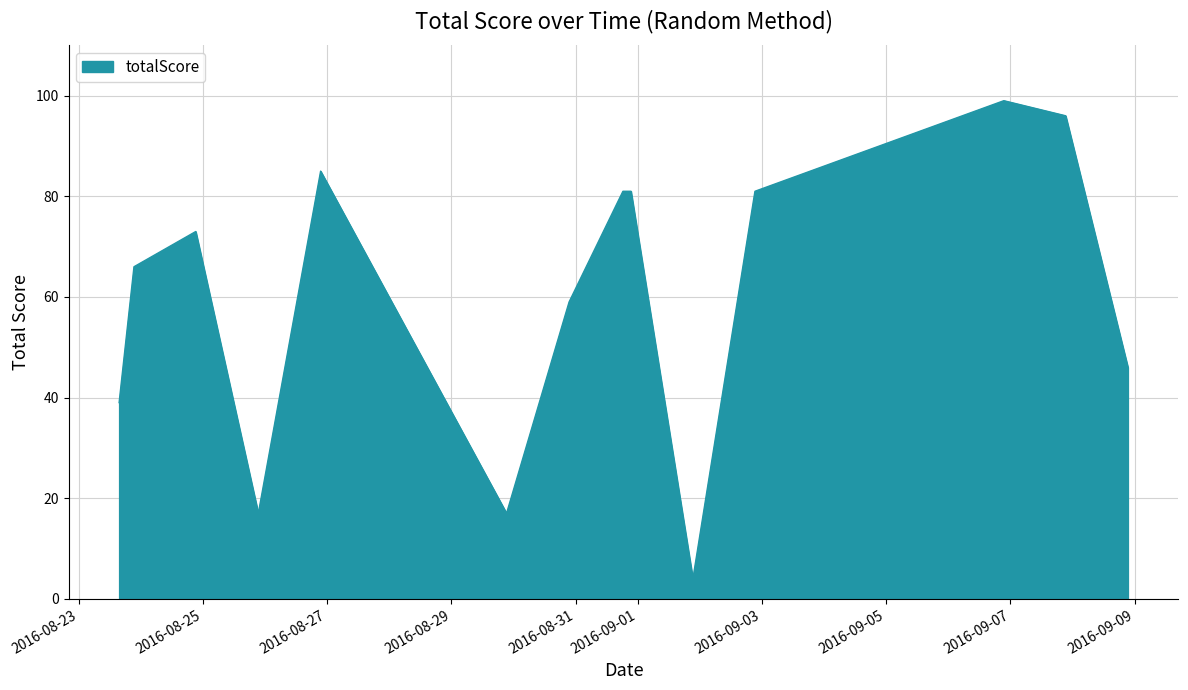

What is the difference between the maximum and minimum values?

95